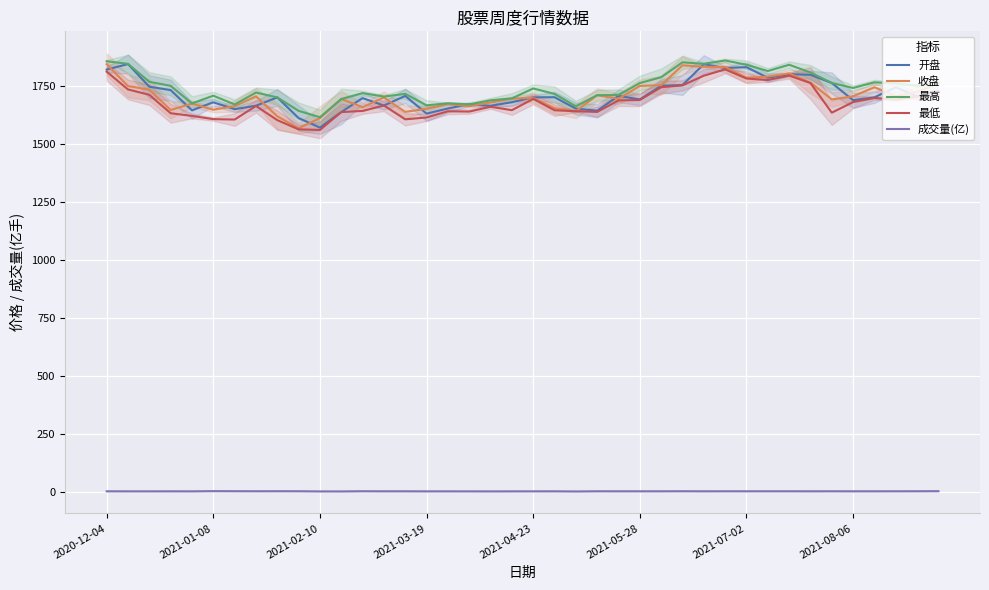

Rank the series by their maximum value, from lowest to highest.

成交量(亿), 最低, 收盘, 开盘, 最高